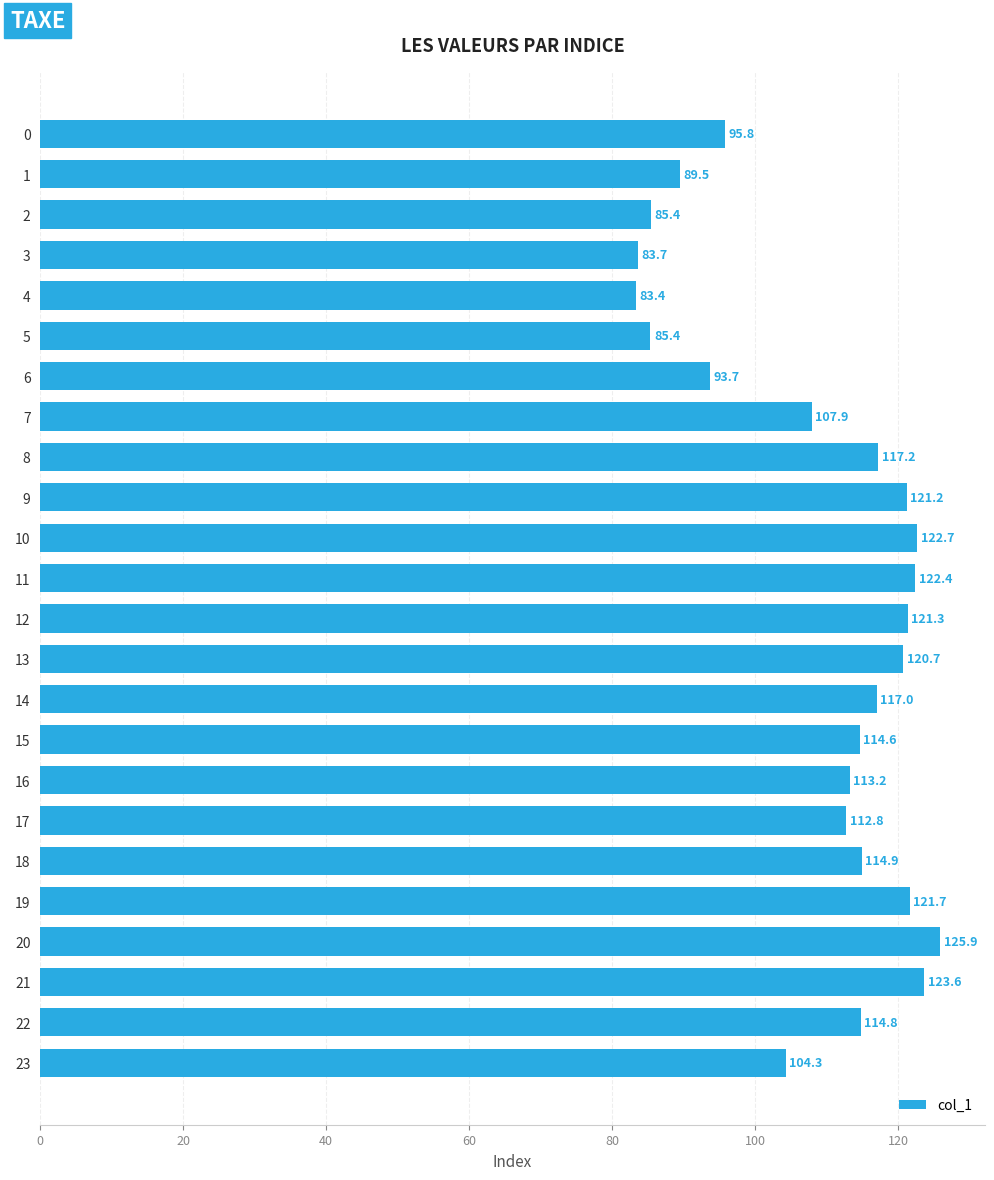

What value does the data have at 15?

114.6